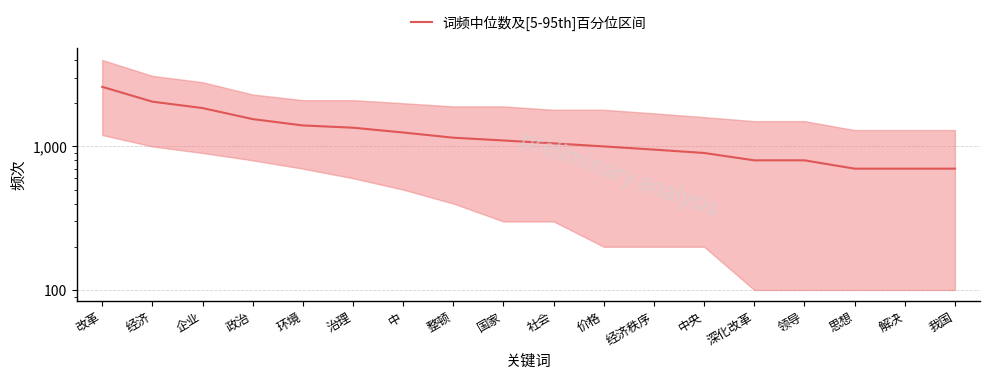

How many data points does each series have?

18